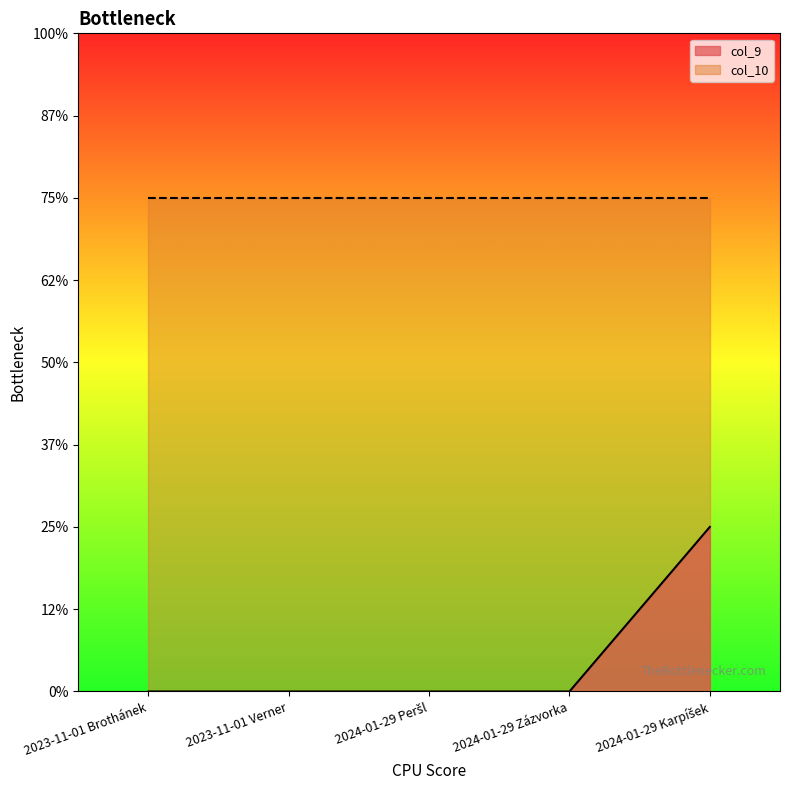

Count the values in the range 0 to 1.

5